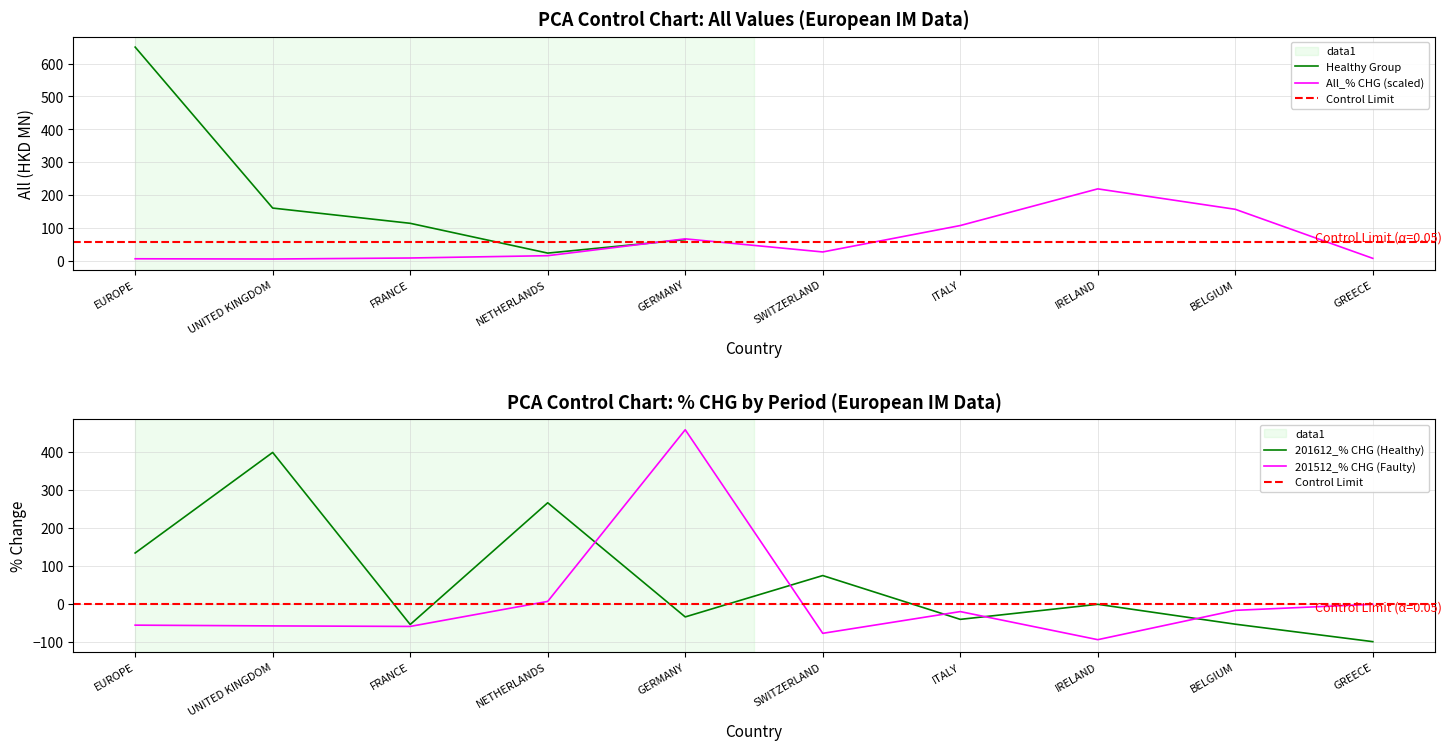

At which category does the chart reach its minimum across all series?

GREECE